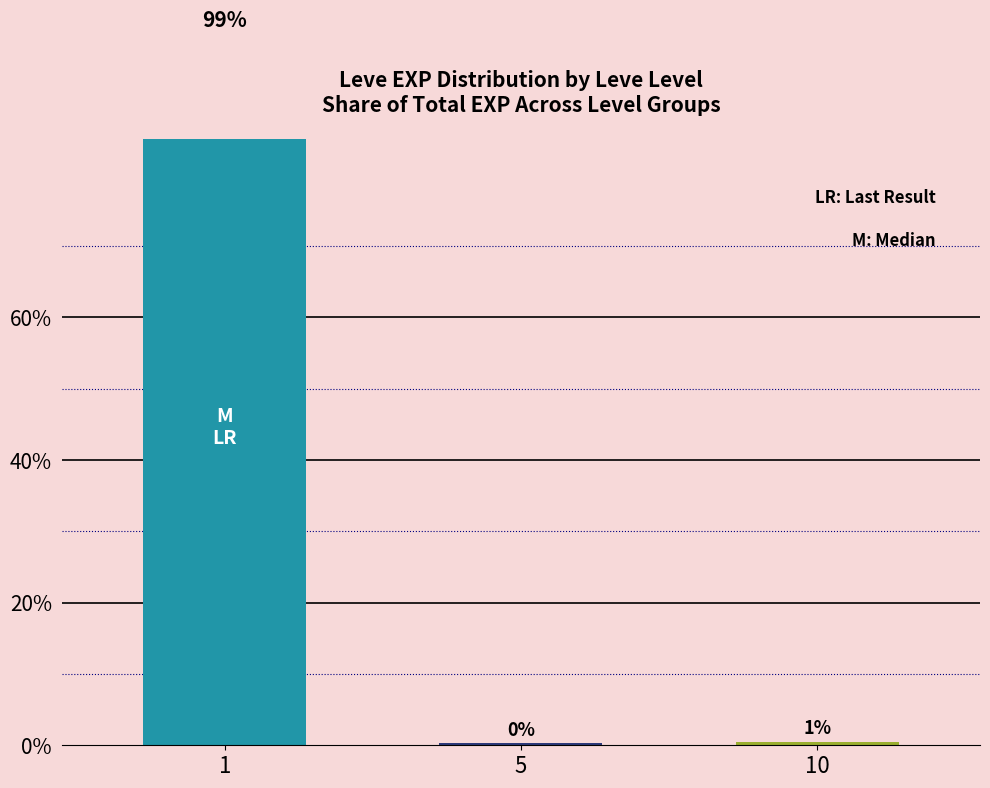

Rank the categories by value from highest to lowest.

1, 10, 5